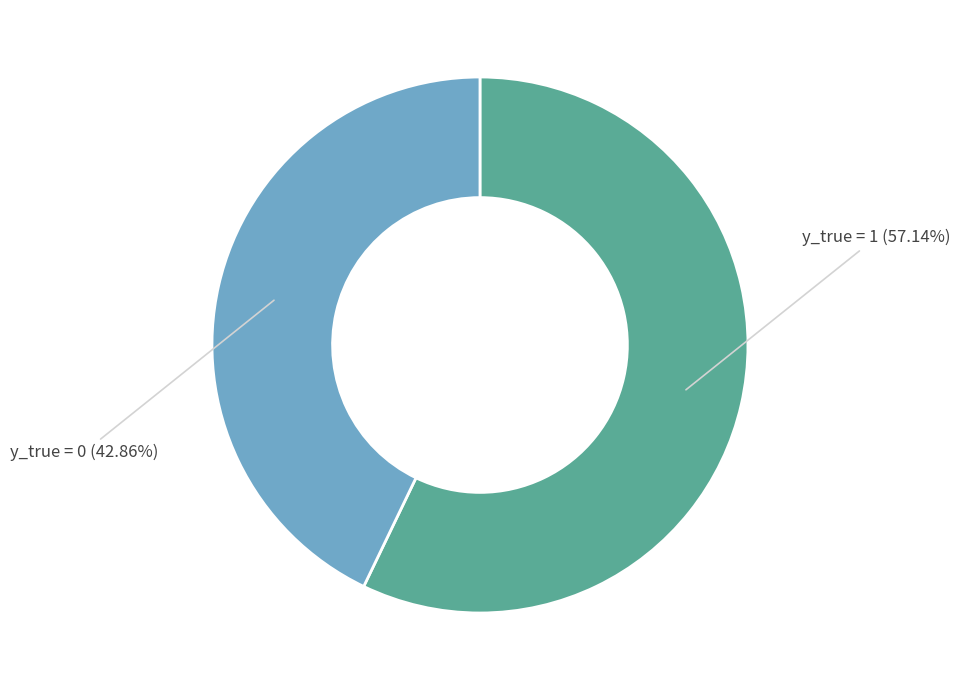

To the nearest percent, what is the average slice percentage?

50%